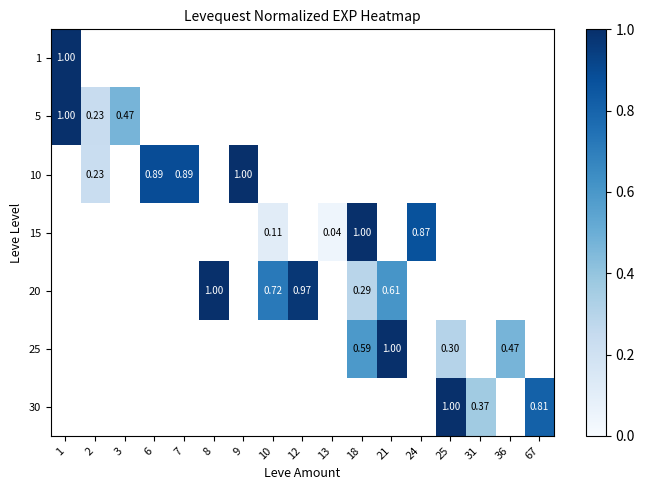

At which label does 10 reach its peak?

1